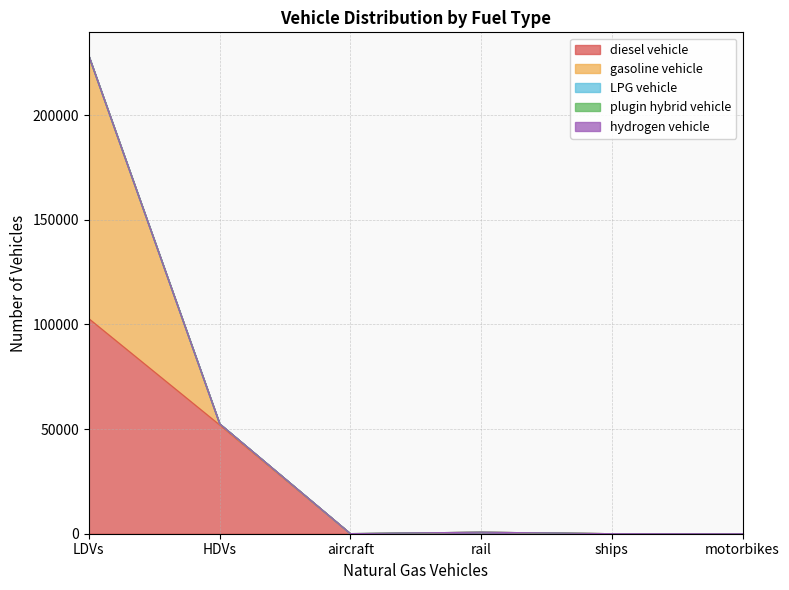

Which category has the lowest value in the hydrogen vehicle series?

LDVs